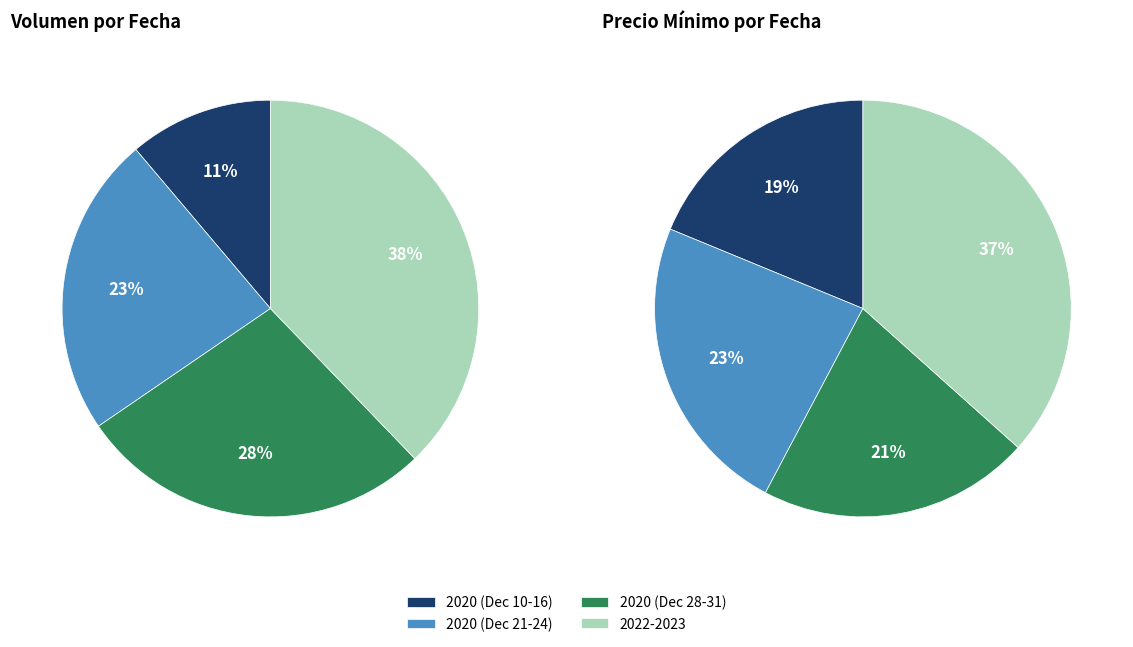

Which has a higher value, 2020-12-10 or 2022-12-19?

2022-12-19